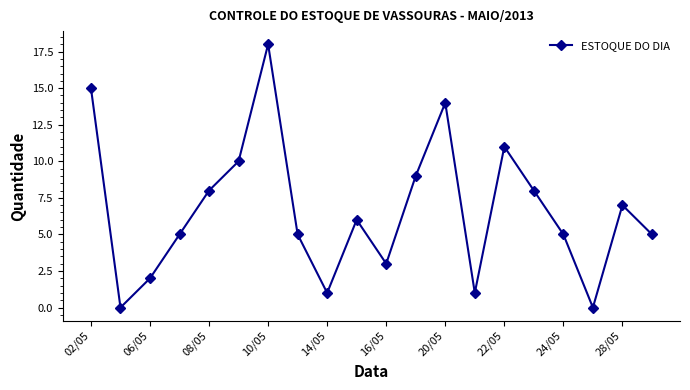

What is the maximum value shown in the chart?

18